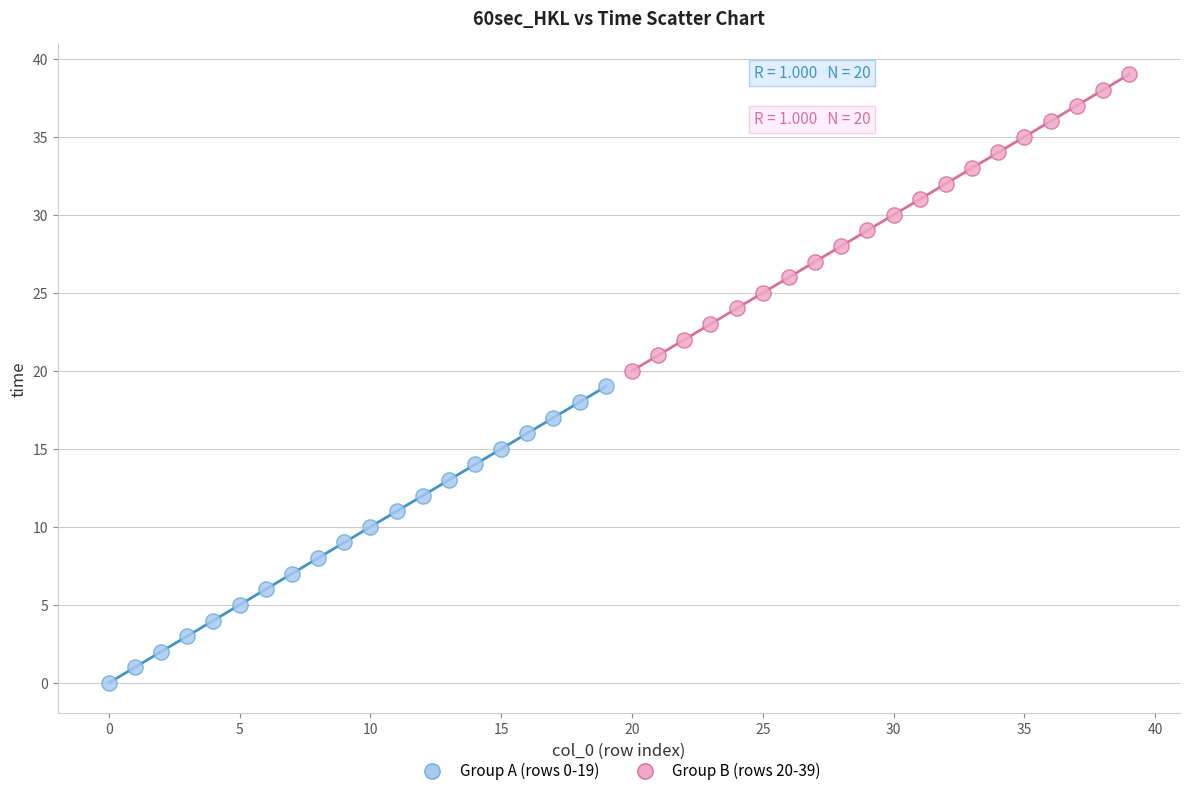

Which series contains the lowest Y value?

Group A (rows 0-19)